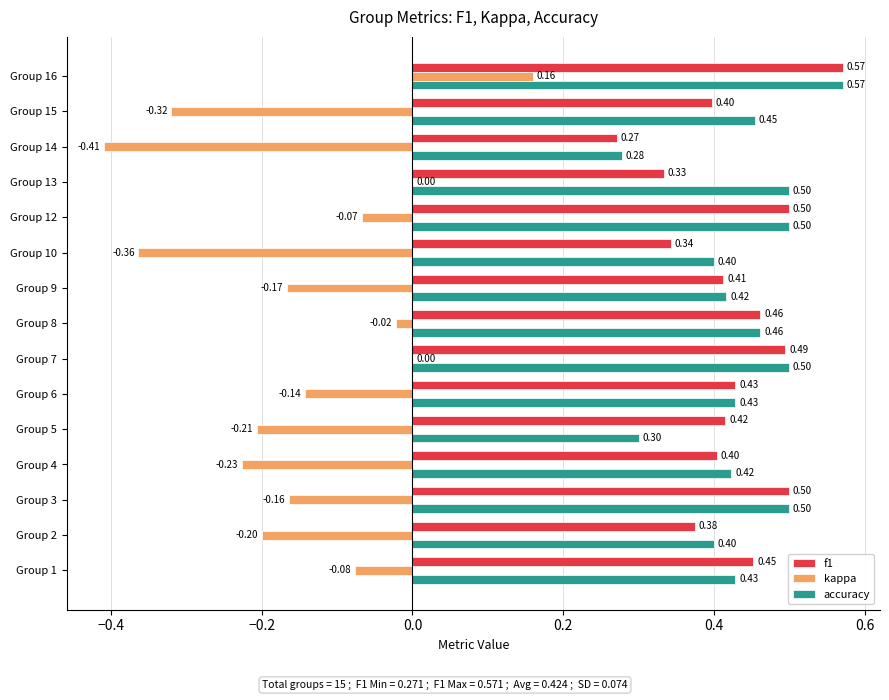

What is the sum of the kappa values at Group 9 and Group 10?

-0.5